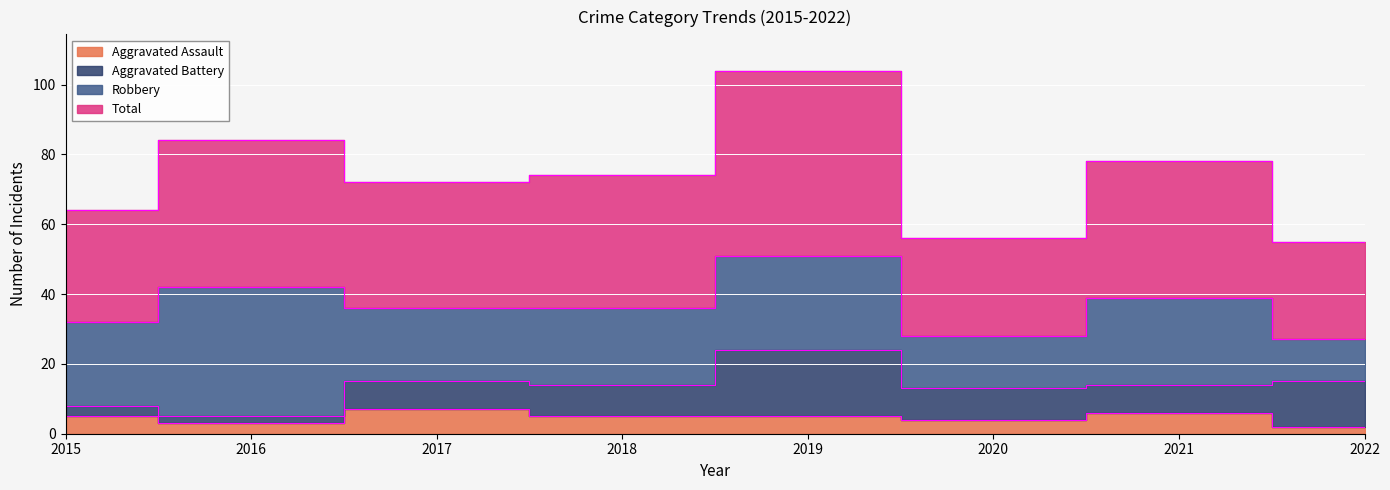

At which label does Total reach its peak?

2019